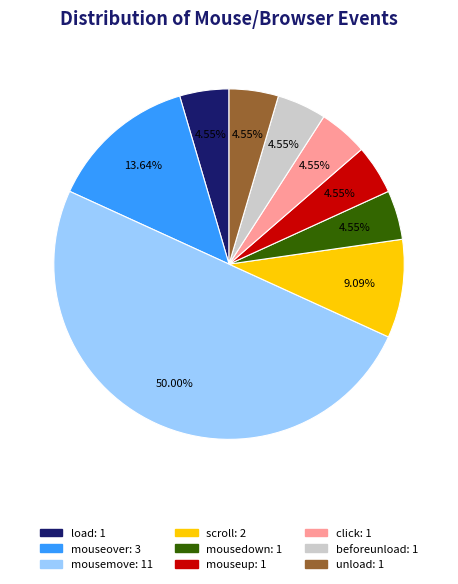

How many segments does this pie chart have?

9